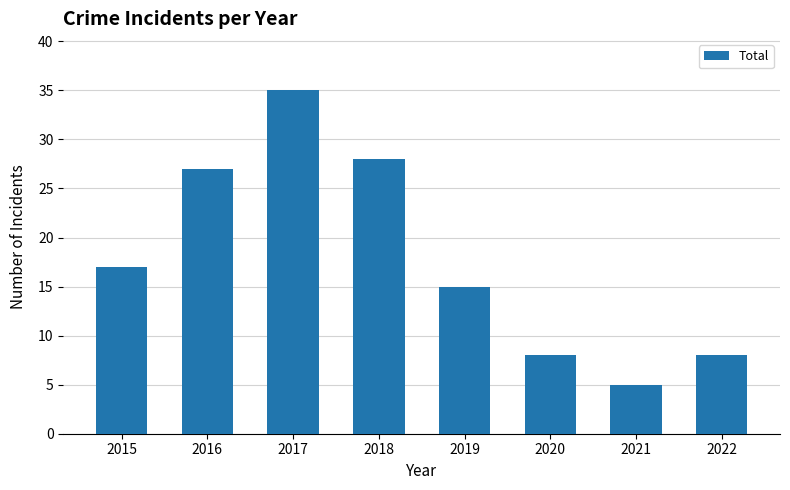

What is the difference between the second highest and second lowest values?

20